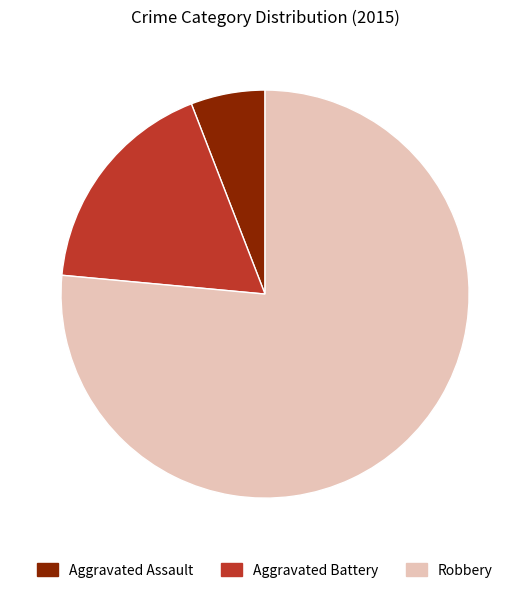

What is the majority slice?

Robbery